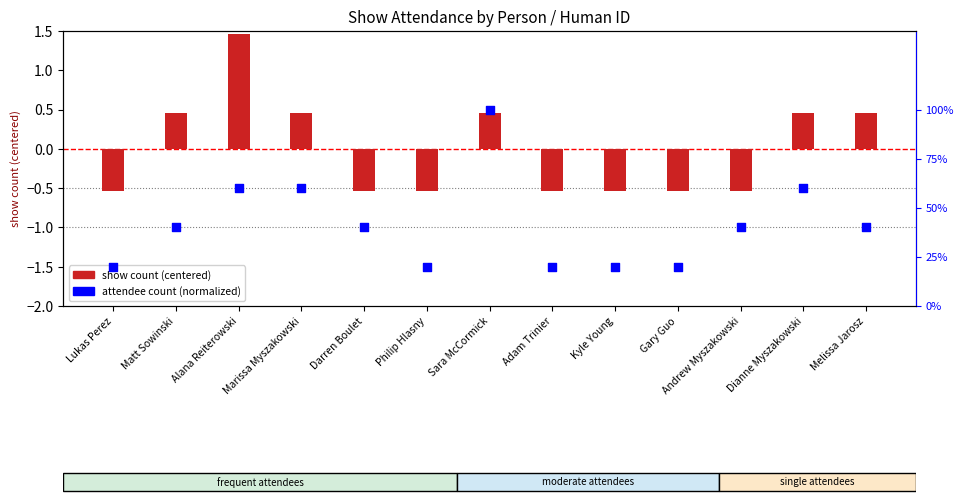

At which category is the sum across all series the highest?

Alana Reiterowski